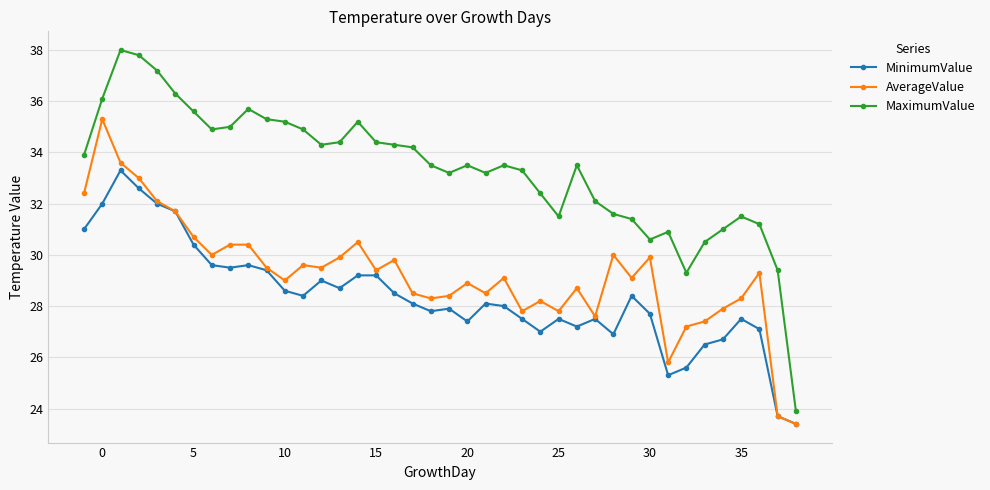

Rank the series by their maximum value, from lowest to highest.

MinimumValue, AverageValue, MaximumValue